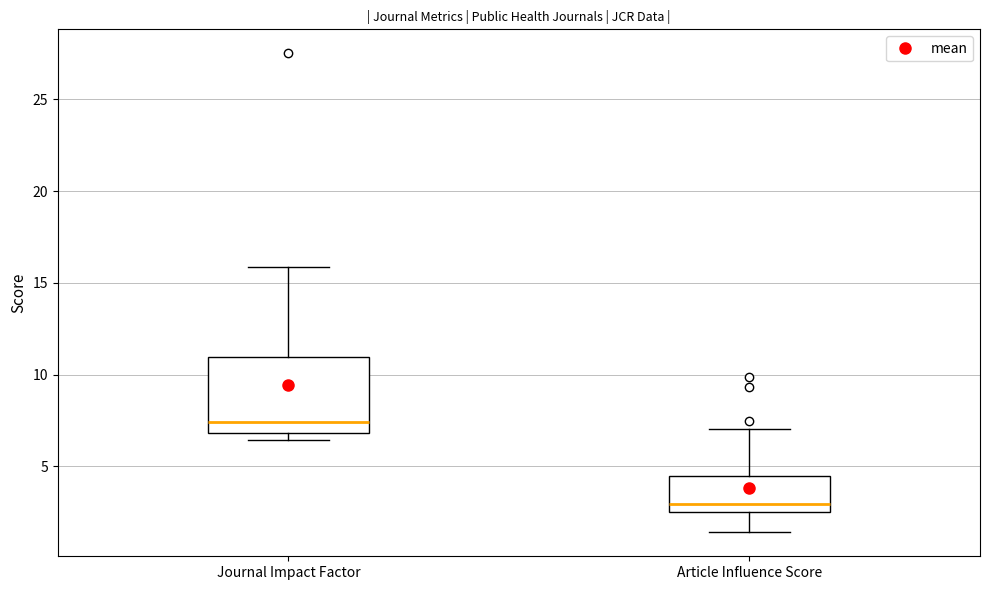

Reading left to right, read every box against the y-axis: the position of its median line, the range the box covers, and the ends of its whiskers. The values are not printed on the chart, so give them approximately, as read against the axis.

Journal Impact Factor: median 7.5, box 7.0 to 11.0, whiskers 6.5 to 16.0
Article Influence Score: median 3.0, box 2.5 to 4.5, whiskers 1.5 to 7.0